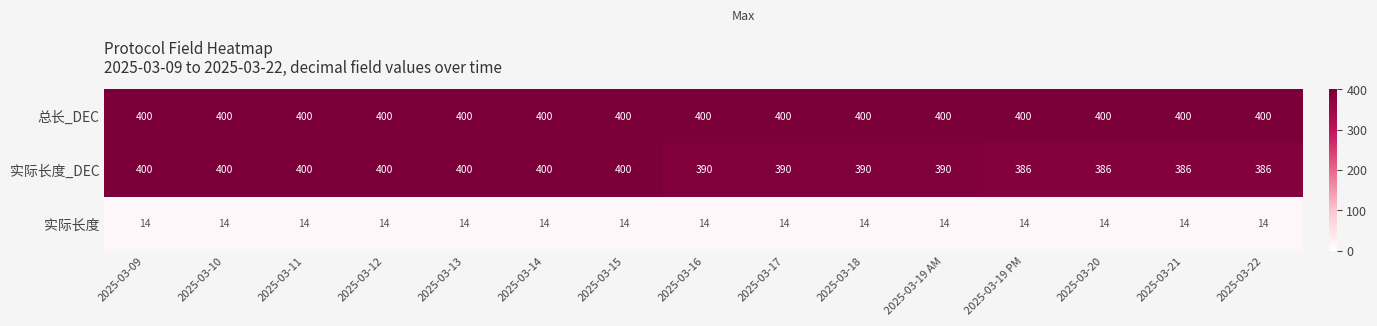

Which series has the widest spread of values?

实际长度_DEC